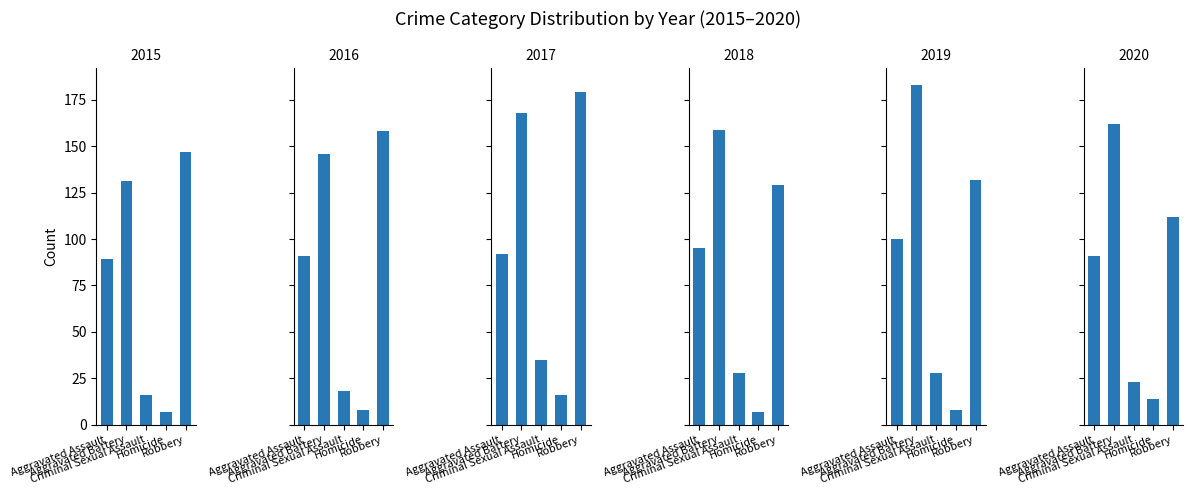

What is the difference between the maximum and minimum values in the 2018 series?

152